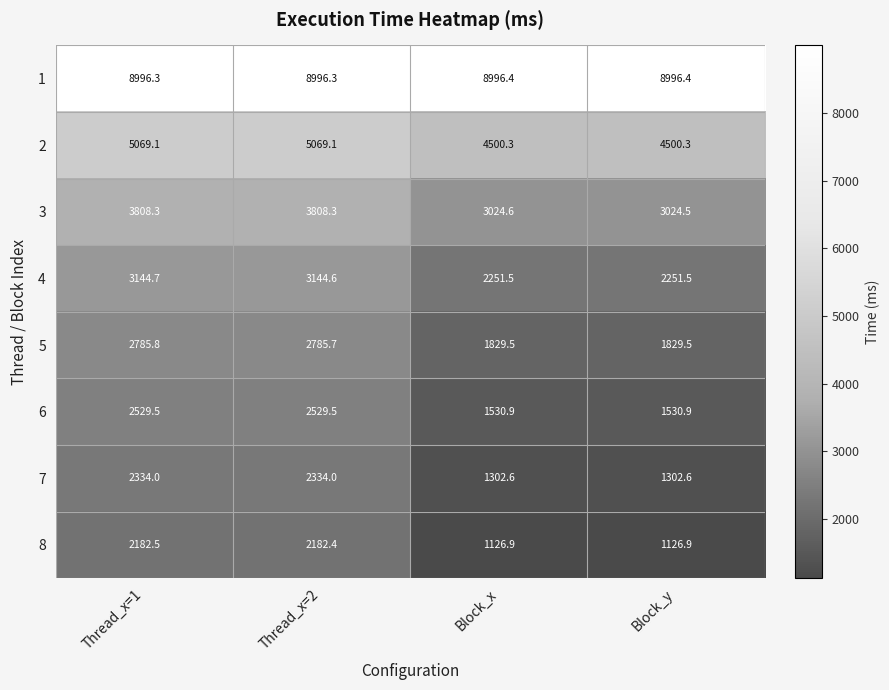

Is it true that 3 equals 2229.2 at Thread_x=2?

False